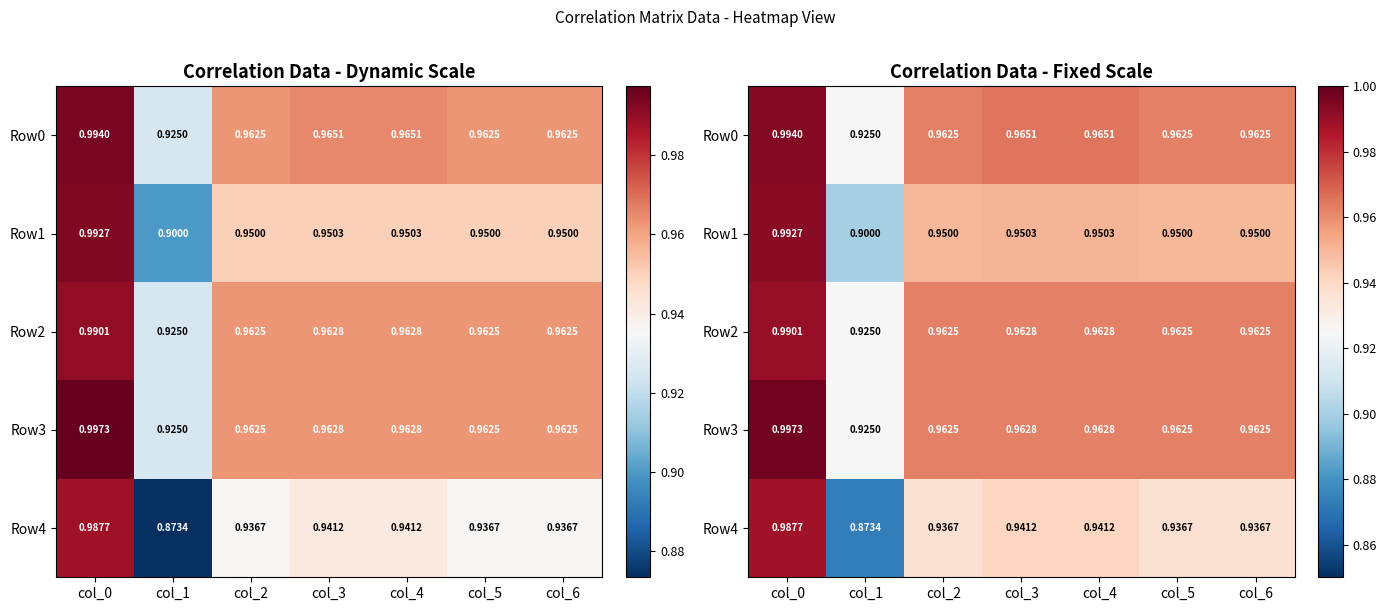

What is the average value of the Row2 series?

1.0